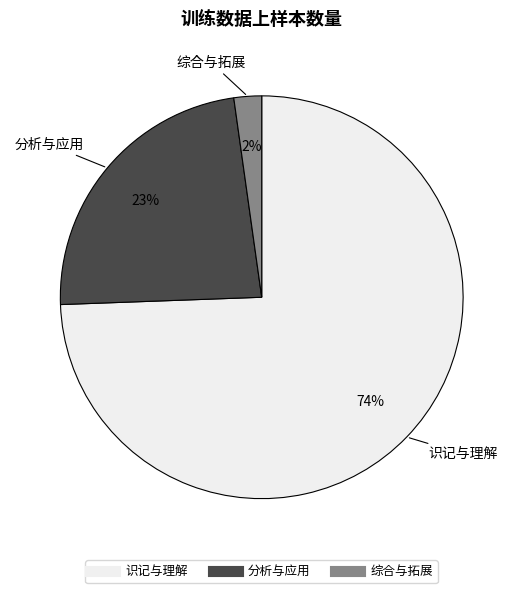

Is there any slice that represents more than half of the pie?

Yes